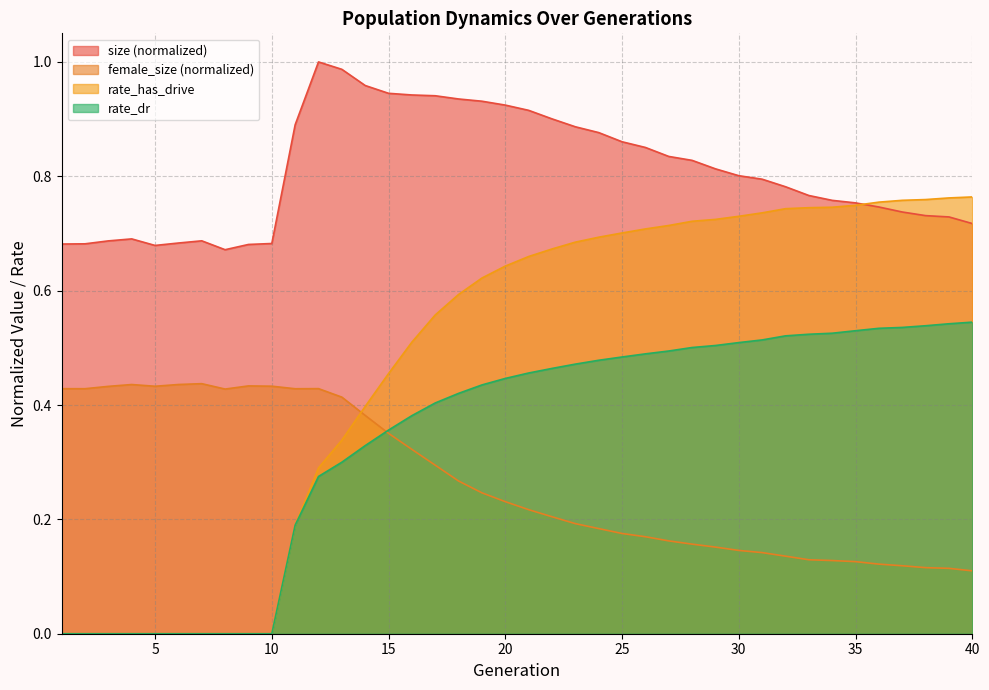

True or false: female_size has more than 2 points higher than both neighbors.

True